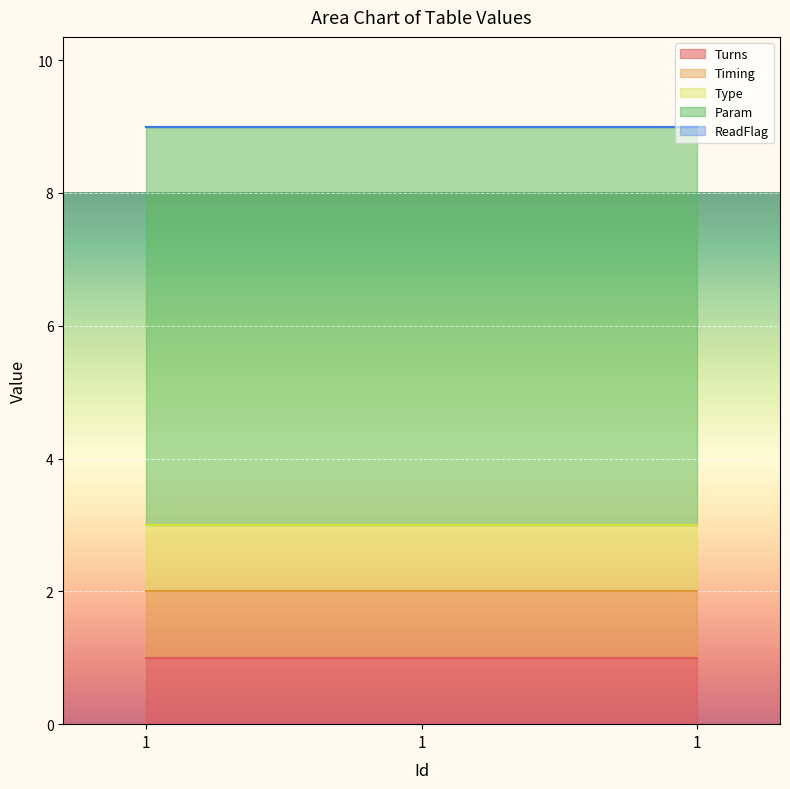

What is the value of the Turns point at the 1st from the left?

1